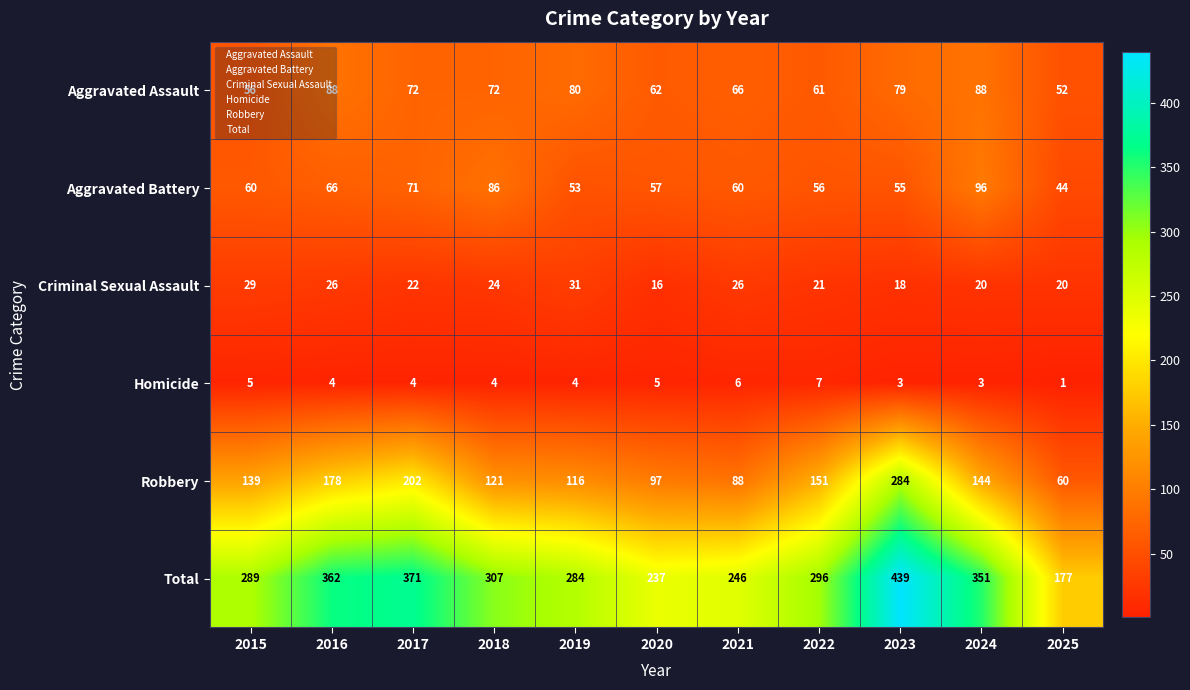

Is it true that Aggravated Assault equals 62 at 2020?

True